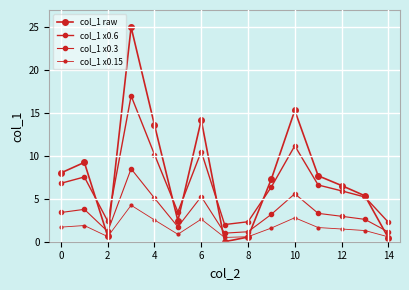

Reading right to left, what are all the values shown in this chart?

col_1 raw: 0.5	5.4	6.5	7.7	15.3	7.3	0.5	0.0	14.2	2.4	13.6	25.0	0.6	9.2	8.0
col_1 x0.6: 2.3	5.2	5.9	6.6	11.2	6.4	2.3	2.0	10.5	3.5	10.2	17.0	2.4	7.5	6.8
col_1 x0.3: 1.1	2.6	3.0	3.3	5.6	3.2	1.2	1.0	5.3	1.7	5.1	8.5	1.2	3.8	3.4
col_1 x0.15: 0.6	1.3	1.5	1.7	2.8	1.6	0.6	0.5	2.6	0.9	2.5	4.2	0.6	1.9	1.7